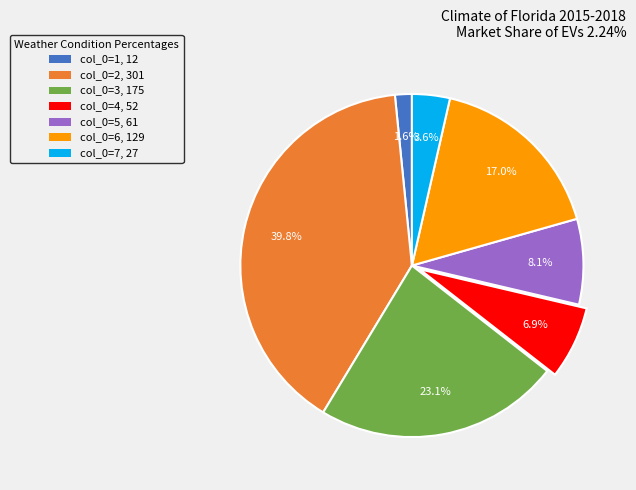

To the nearest percent, what is the difference between the largest and smallest slice percentages?

38%